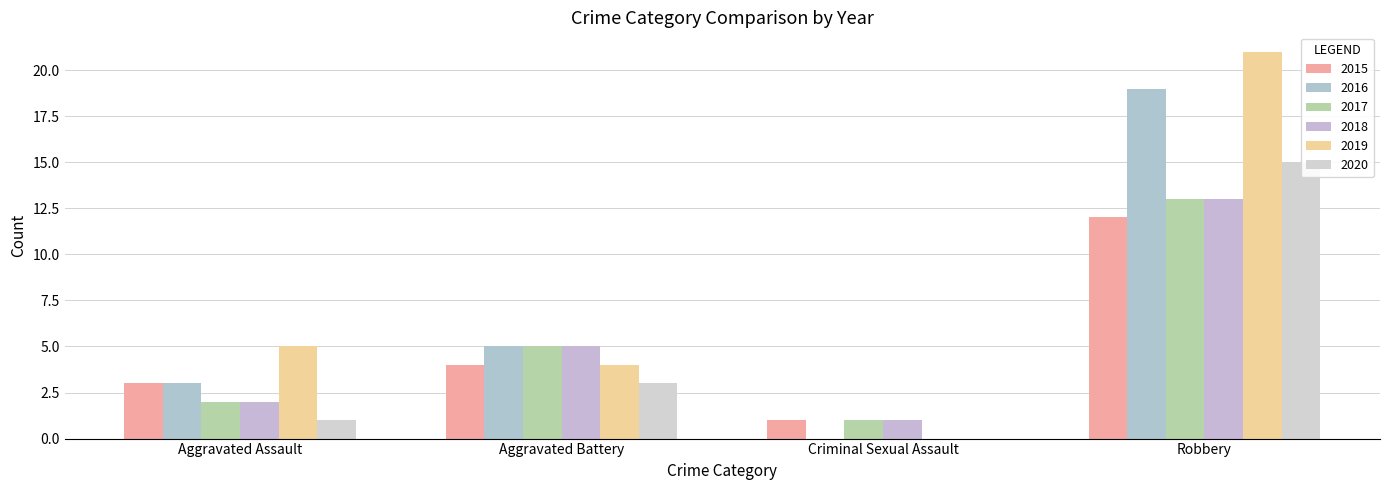

At which label does 2020 first exceed 3?

Robbery